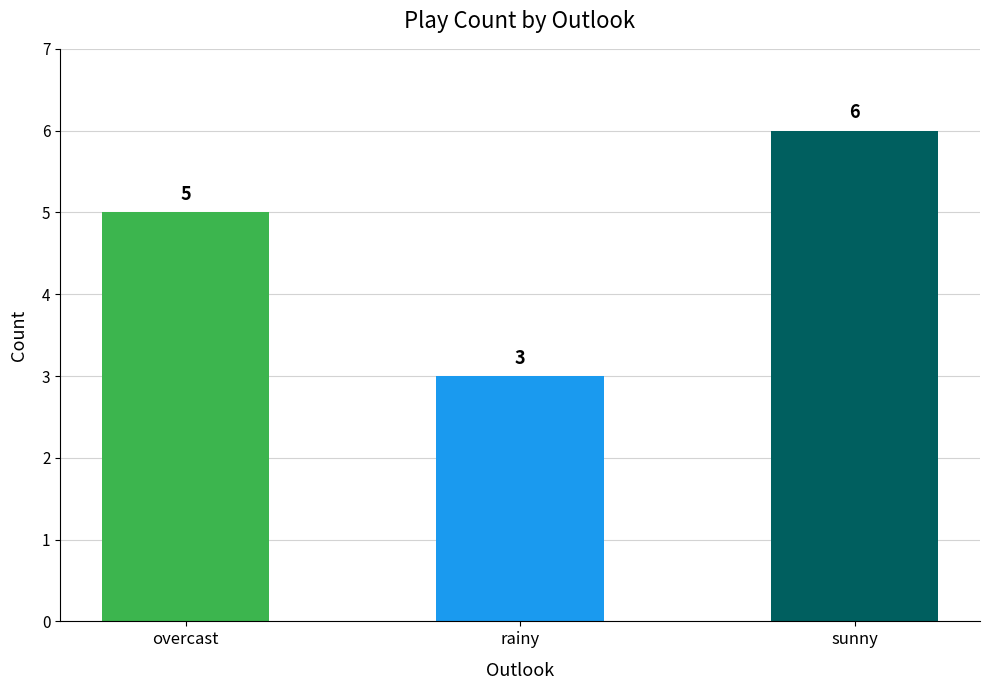

What value does the data have at overcast?

5